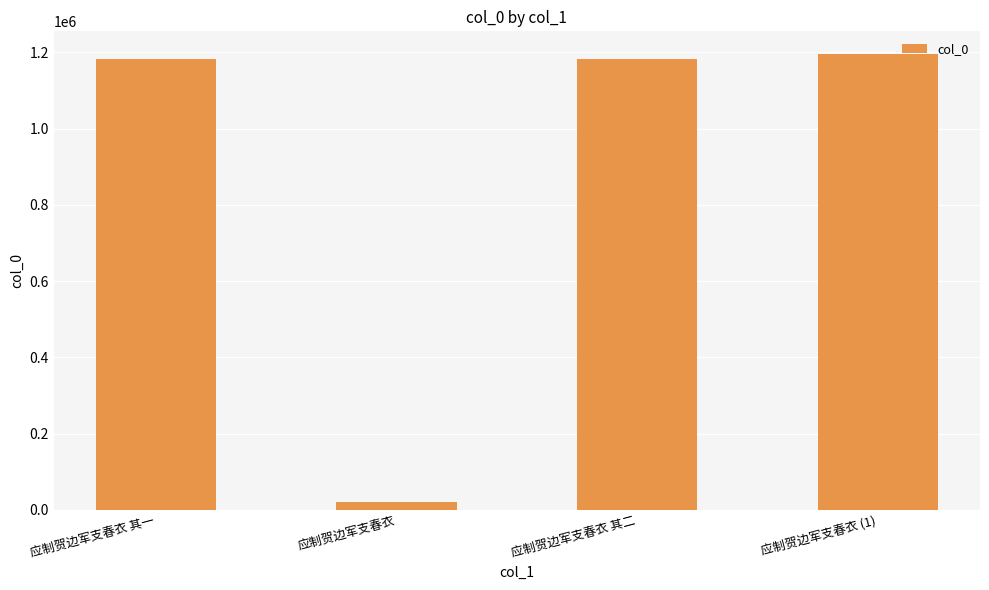

What is the sum of all values?

3580914